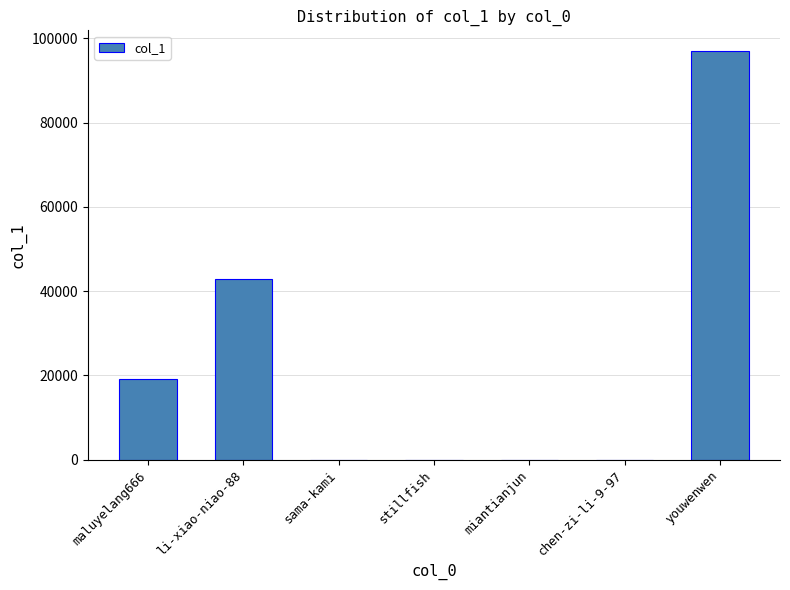

Where is the data nearest to the value 48542?

li-xiao-niao-88